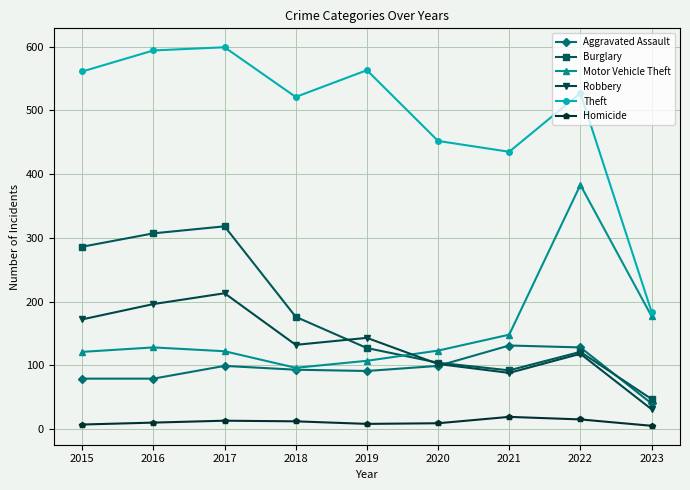

What is the total value across all series at 2015?

1226